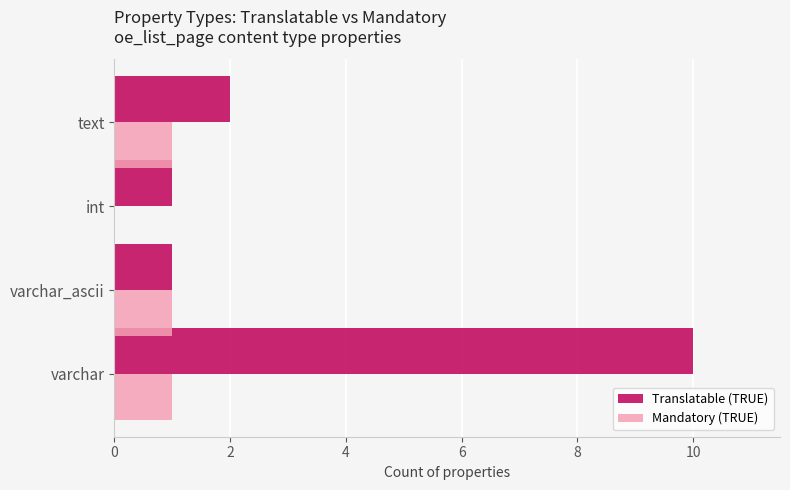

How many data points does each series have?

4